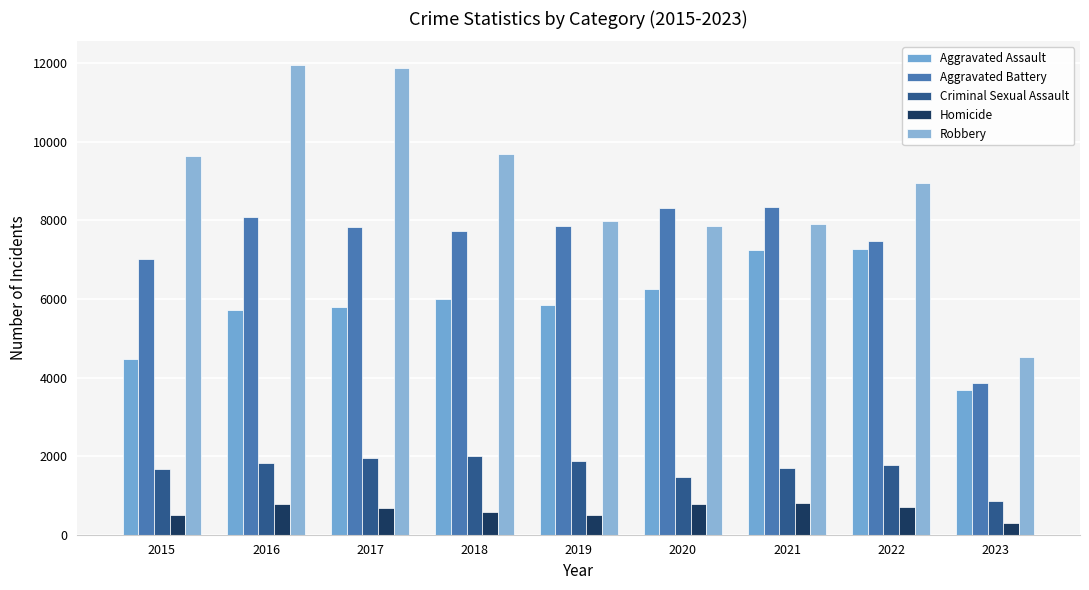

What is the sum of the Aggravated Assault values at 2023 and 2016?

9387